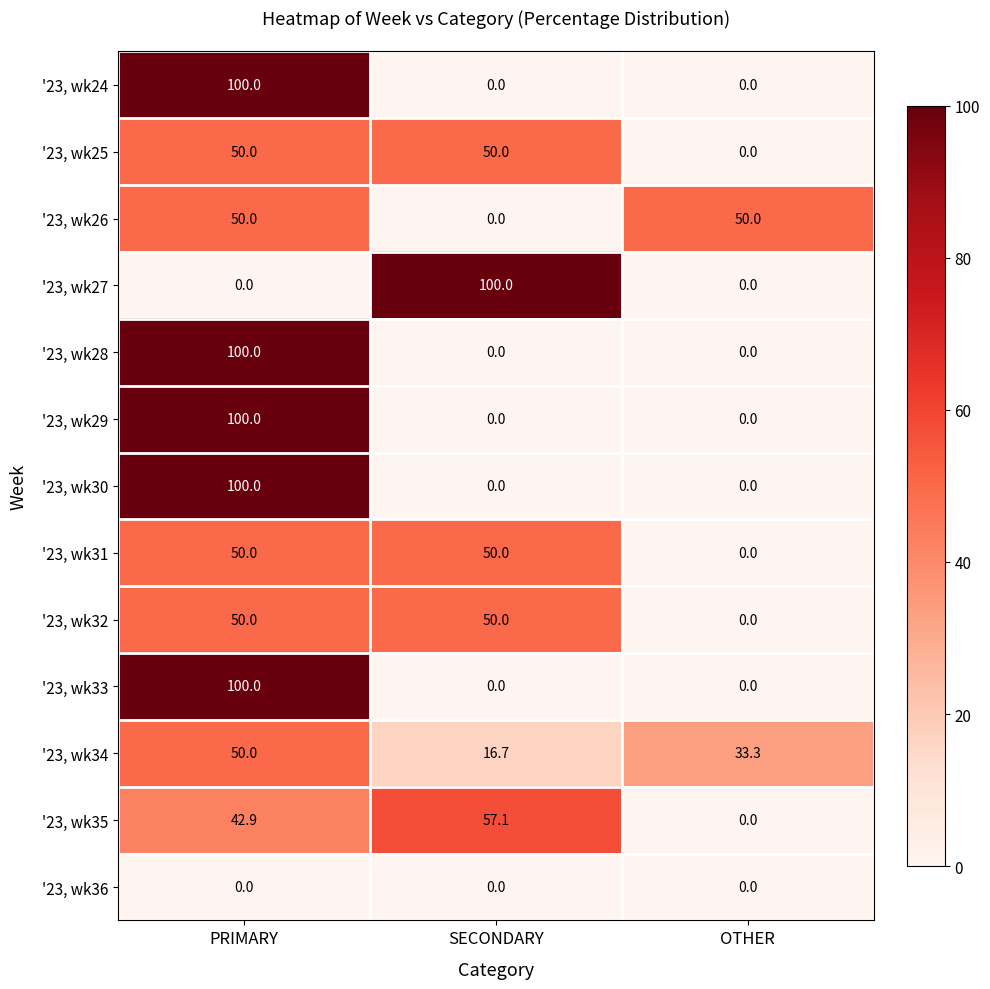

How many '23, wk31 values are between 0 and 50?

3